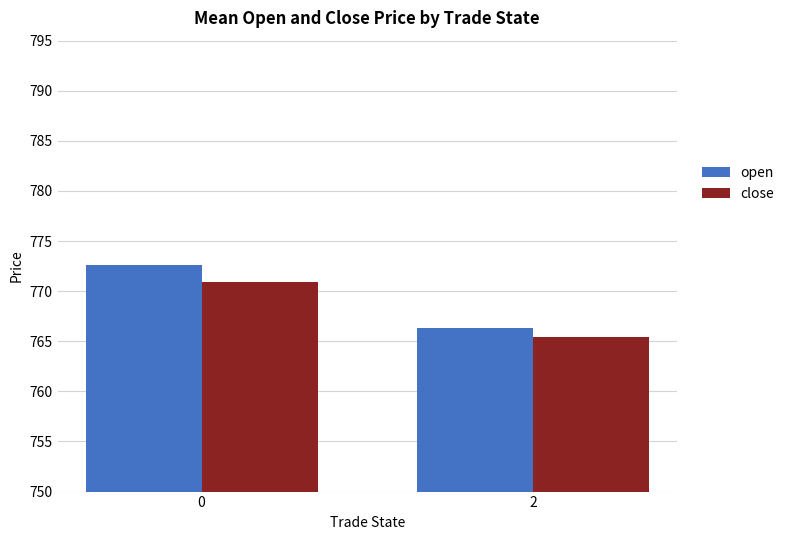

What is the sum of all open values?

1538.9